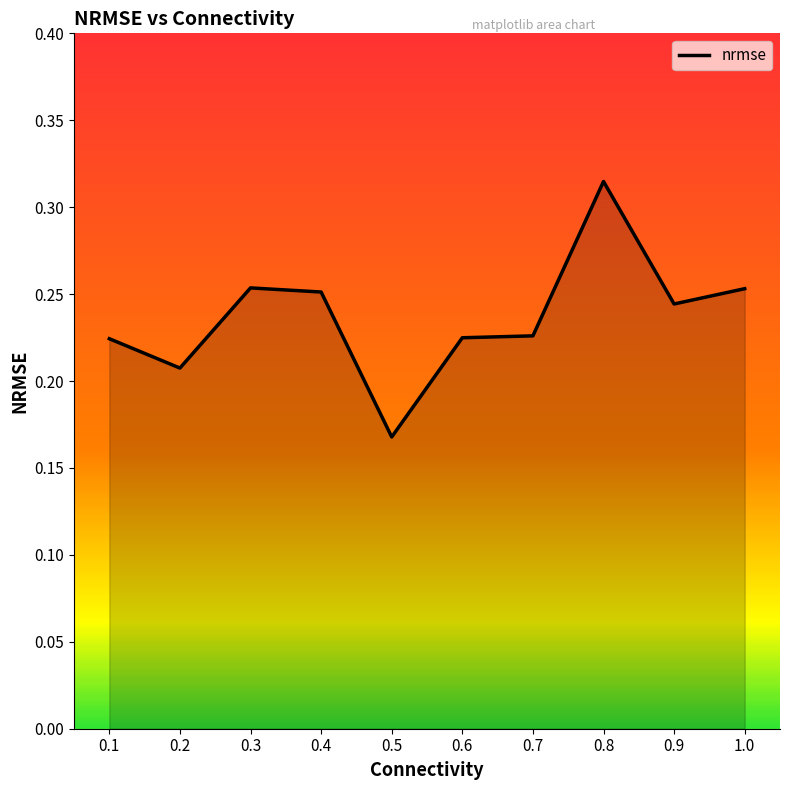

At which category does the chart reach its peak across all series?

0.8